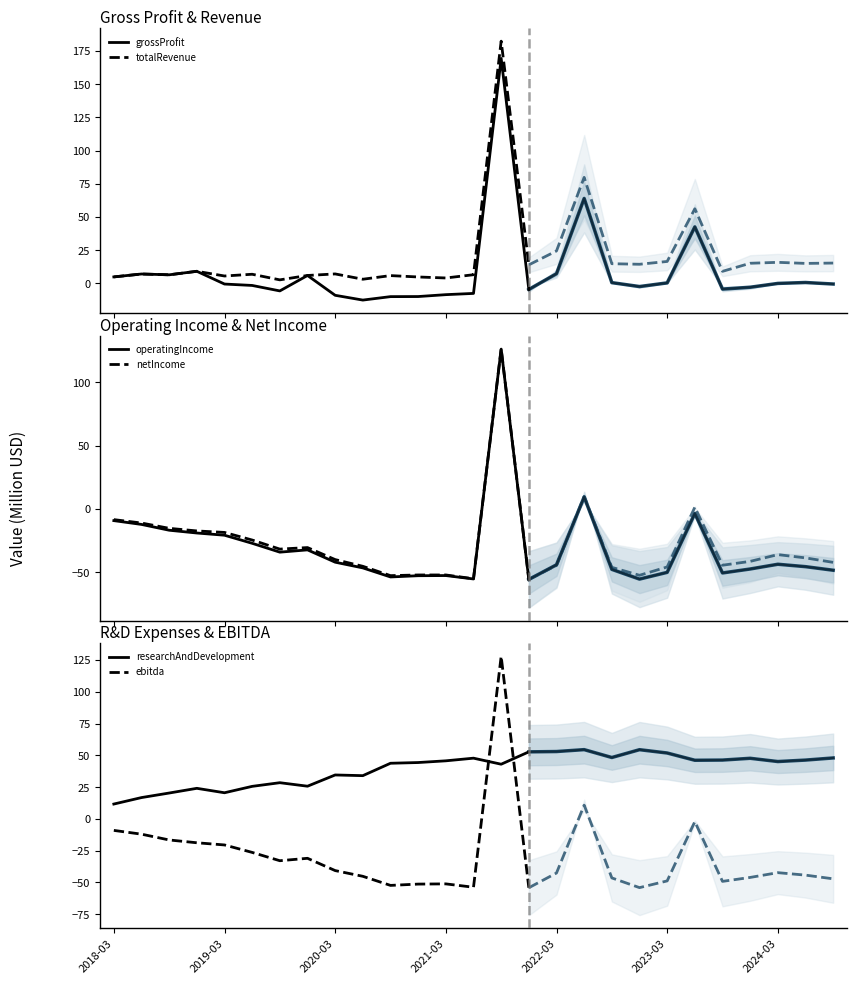

How many data points does each series have?

16